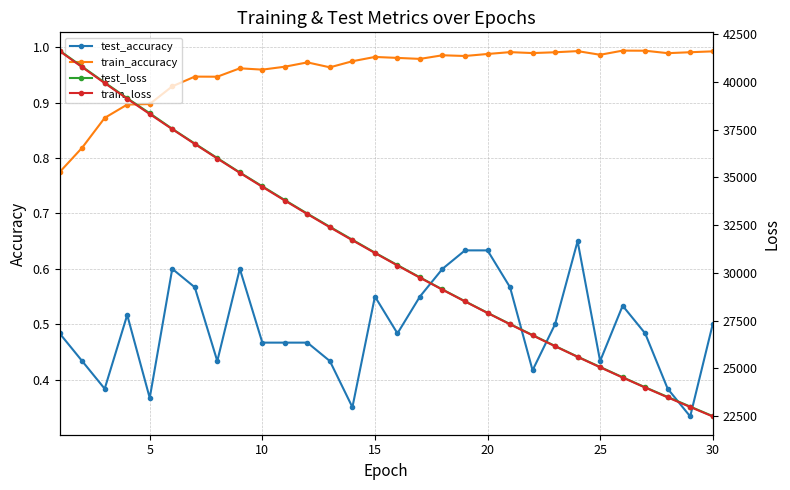

What is the difference between the second highest and minimum values in the test_accuracy series?

0.3